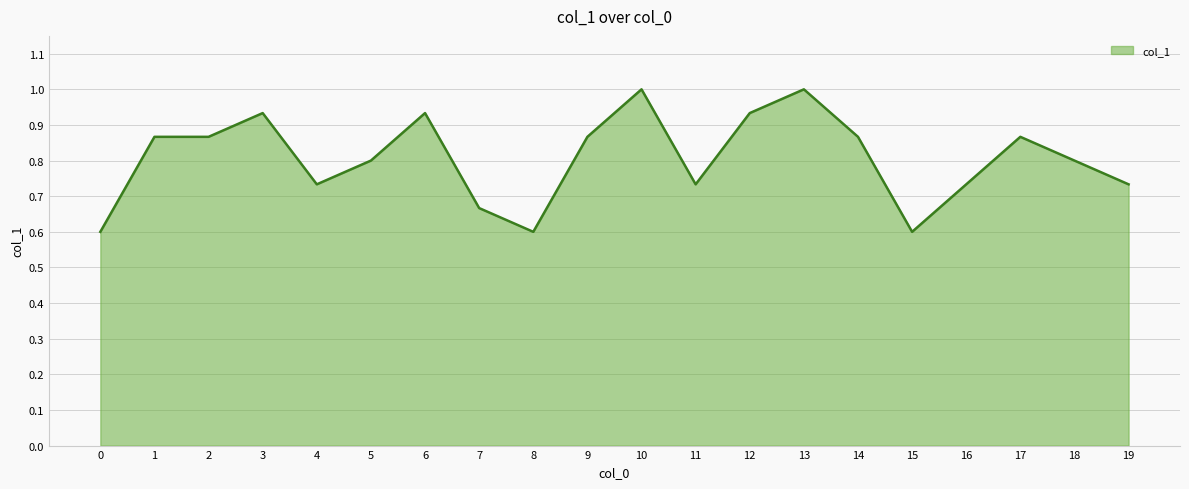

Which has a higher value, 15 or 4?

4